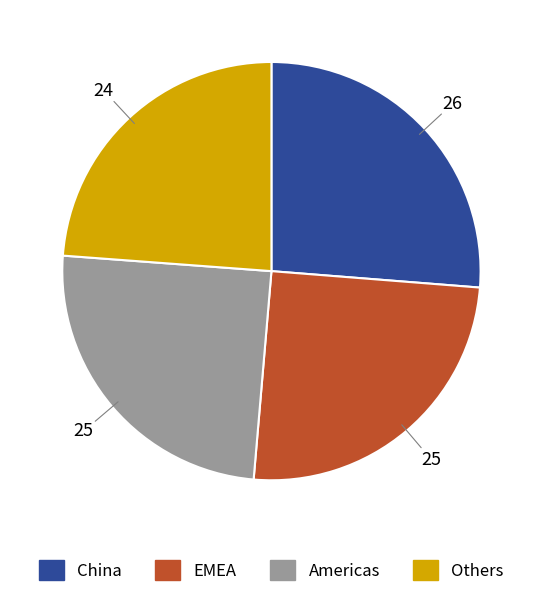

Is it true that China is 26% of the pie?

True